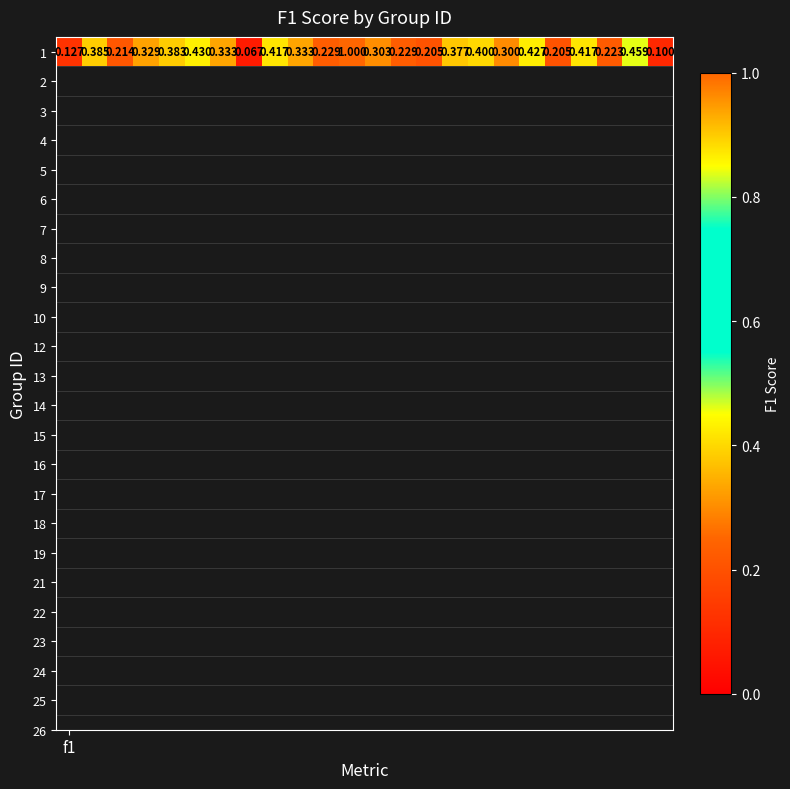

Reading left to right, transcribe all the data shown in this chart.

0.1	0.4	0.2	0.3	0.4	0.4	0.3	0.1	0.4	0.3	0.2	1.0	0.3	0.2	0.2	0.4	0.4	0.3	0.4	0.2	0.4	0.2	0.5	0.1